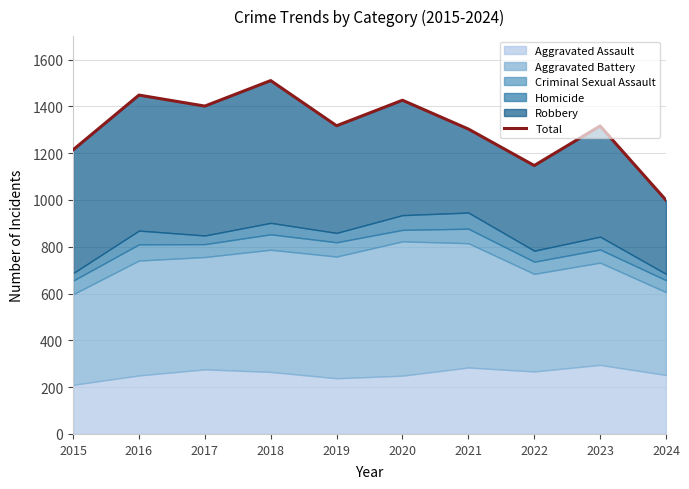

What is the value of the 3rd point from the left?

1401